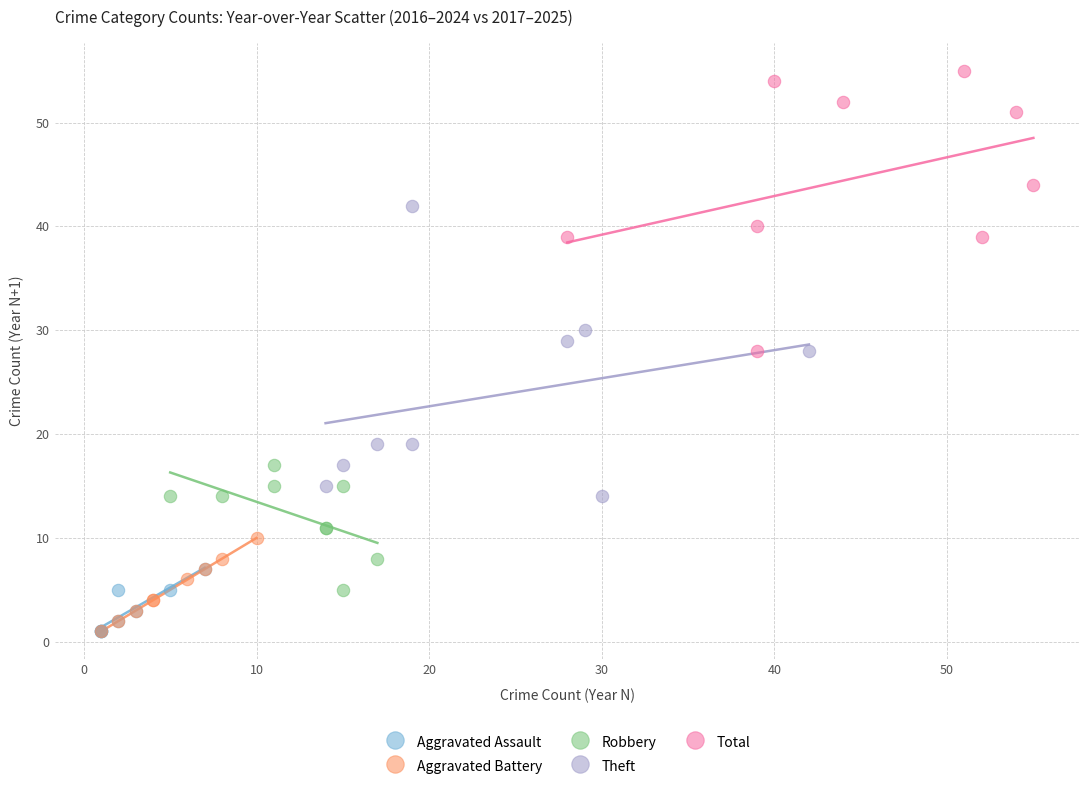

Which series reaches the maximum Y coordinate?

Total